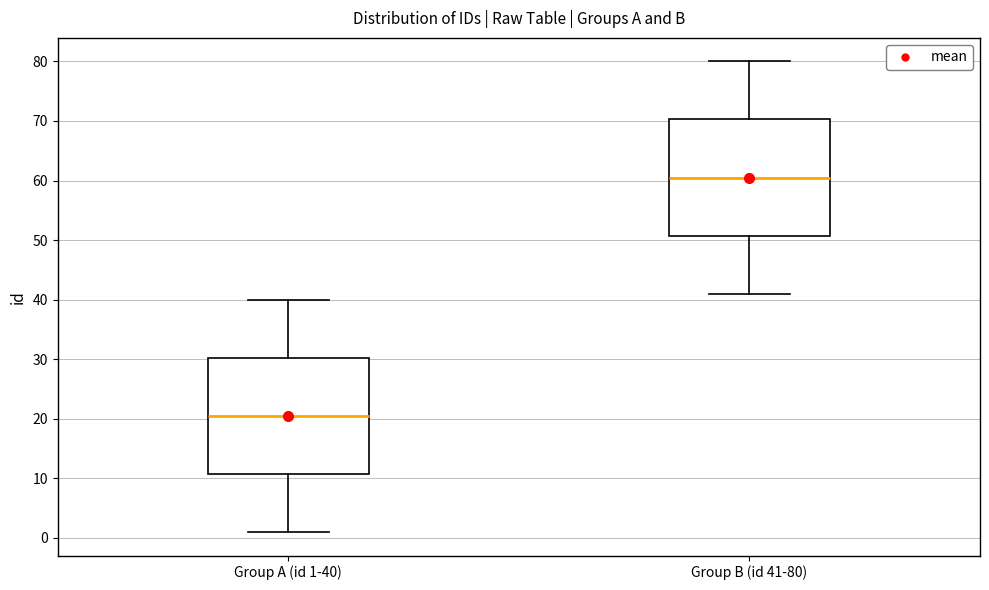

Where does the lower whisker of the box for Group B (id 41-80) end on the y-axis? The values are not printed on the chart, so give them approximately, as read against the axis.

41